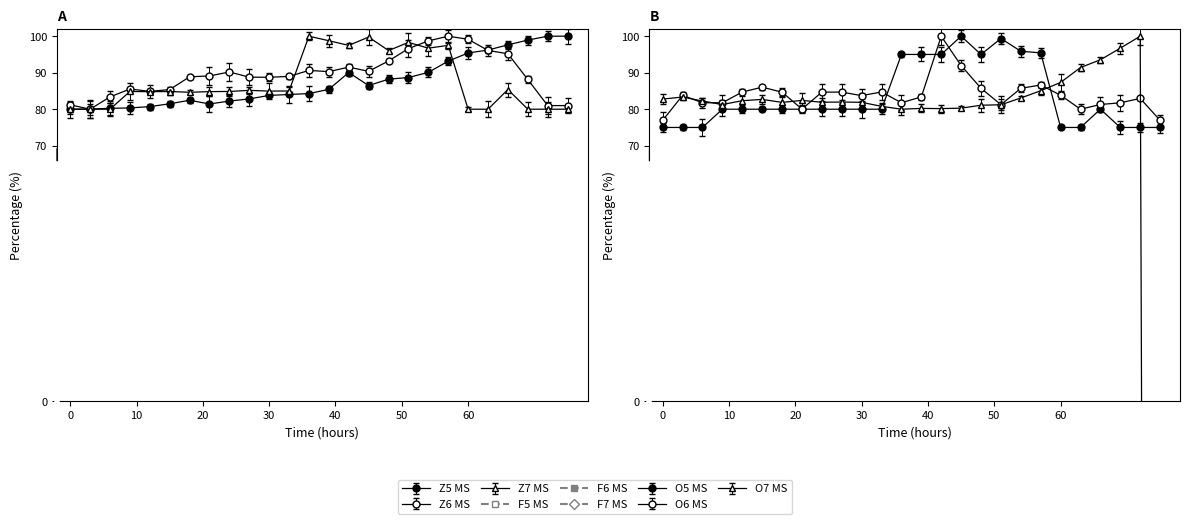

What is the minimum value shown in the chart?

-1363.6